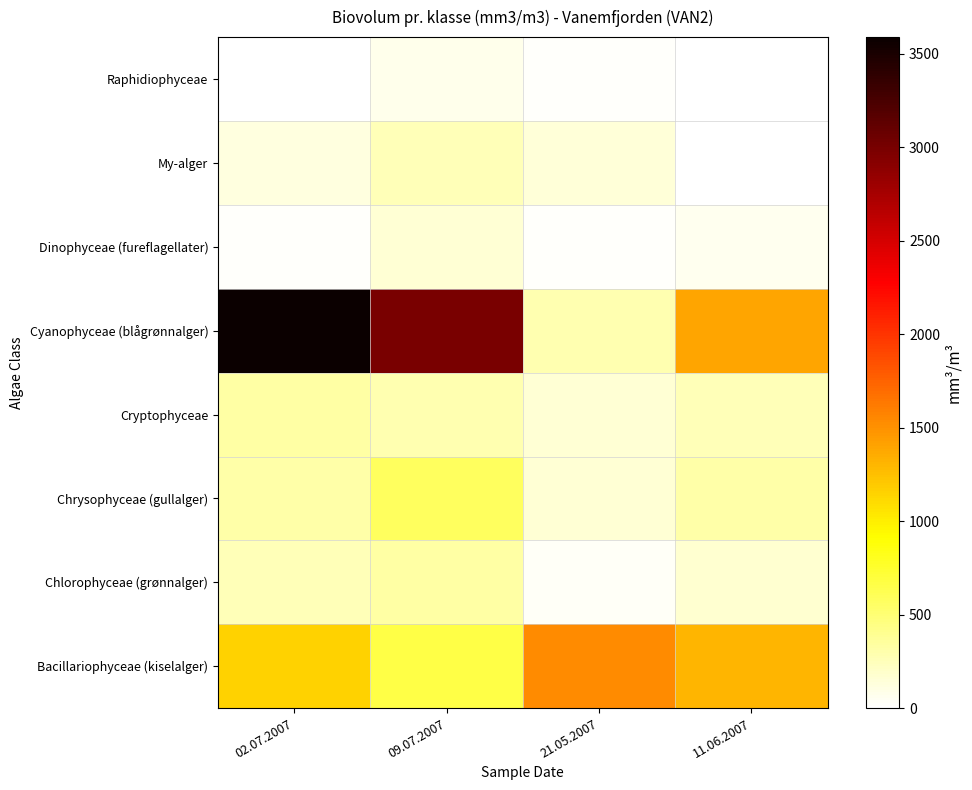

Reading left to right, transcribe all the data shown in this chart.

Bacillariophyceae (kiselalger): 02.07.2007=1150.6	09.07.2007=666.6	21.05.2007=1530.6	11.06.2007=1314.6
Chlorophyceae (grønnalger): 02.07.2007=254.2	09.07.2007=323.7	21.05.2007=36.1	11.06.2007=173.0
Chrysophyceae (gullalger): 02.07.2007=311.3	09.07.2007=576.3	21.05.2007=163.7	11.06.2007=314.9
Cryptophyceae: 02.07.2007=329.6	09.07.2007=293.5	21.05.2007=165.2	11.06.2007=253.9
Cyanophyceae (blågrønnalger): 02.07.2007=3587.9	09.07.2007=2992.9	21.05.2007=293.6	11.06.2007=1397.7
Dinophyceae (fureflagellater): 02.07.2007=15.8	09.07.2007=160.1	21.05.2007=21.3	11.06.2007=61.7
My-alger: 02.07.2007=115.8	09.07.2007=255.9	21.05.2007=146.9	11.06.2007=0.0
Raphidiophyceae: 02.07.2007=4.0	09.07.2007=75.4	21.05.2007=16.0	11.06.2007=0.0